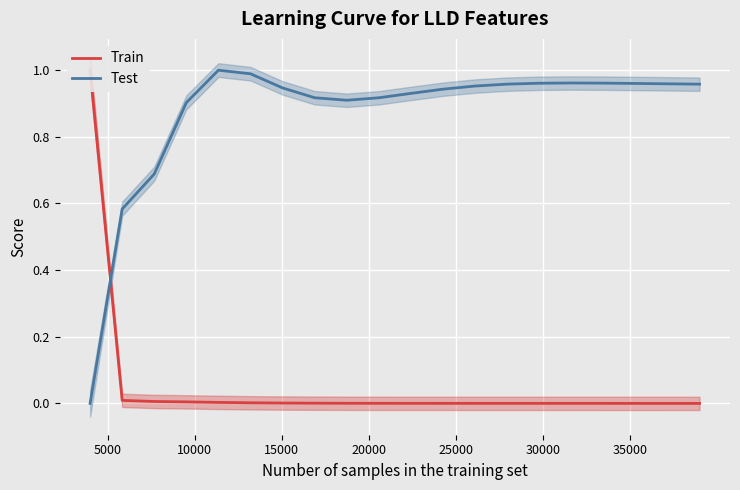

What is the difference between the maximum and minimum values in the Test series?

1.0